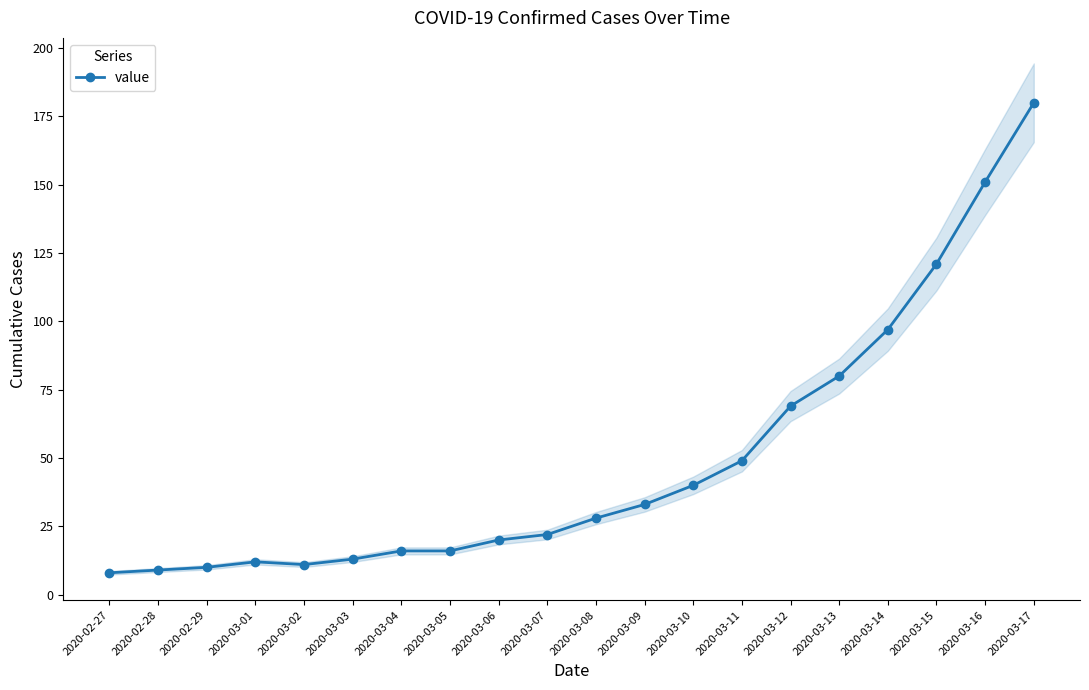

Read the value at 2020-03-03, to the nearest 5.

15